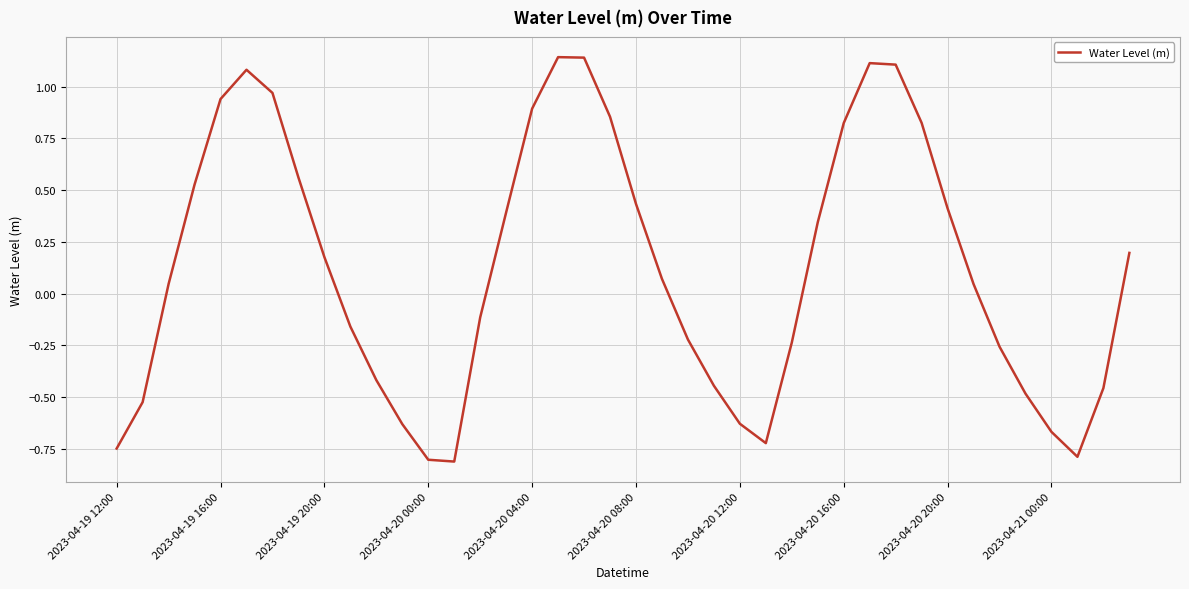

What is the difference between the maximum and minimum values?

2.0